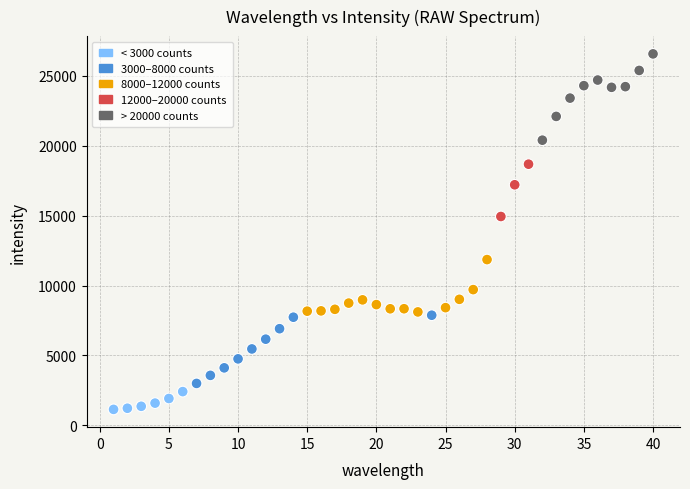

What Y value in the scatter plot is closest to 13852?

14935